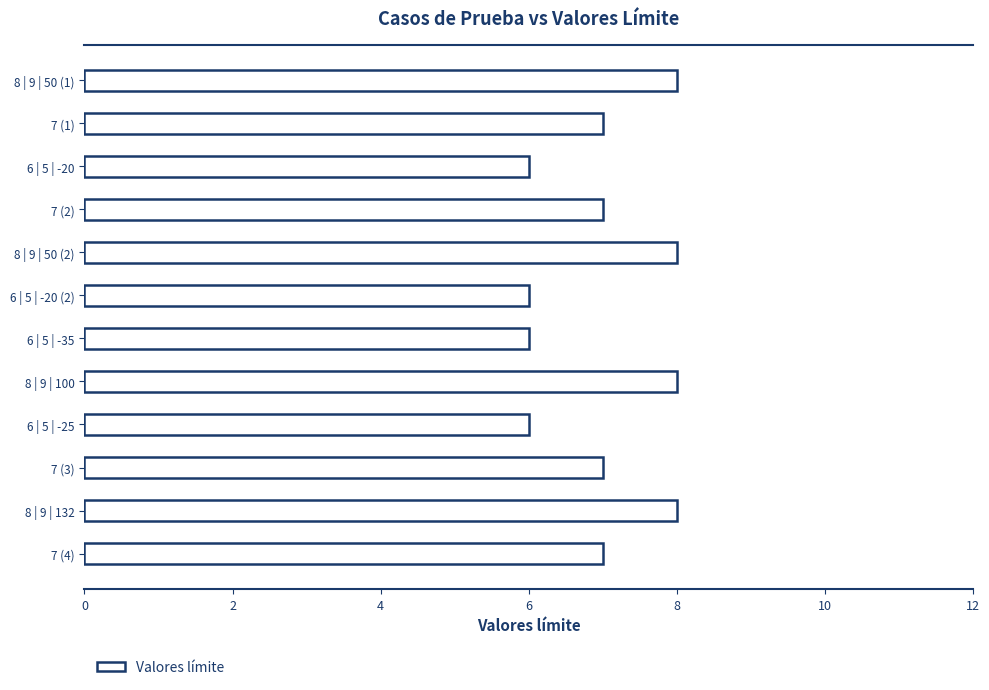

Approximately how many times larger is the value at 6 | 5 | -20 (2) compared to 7 (1)?

0.9